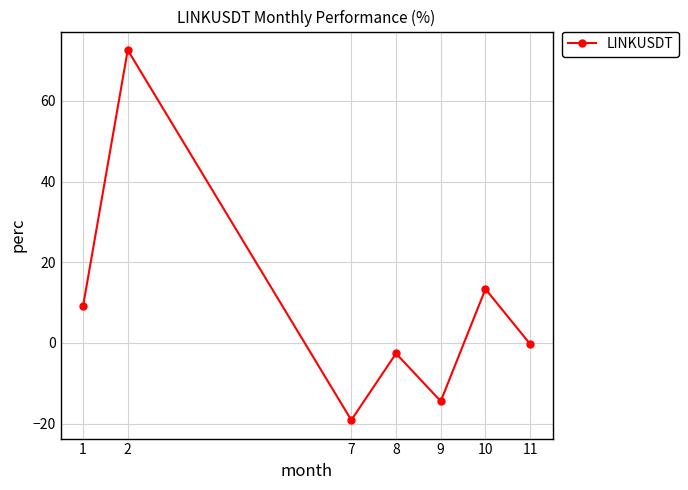

Rank the categories by value from highest to lowest.

2, 10, 1, 11, 8, 9, 7